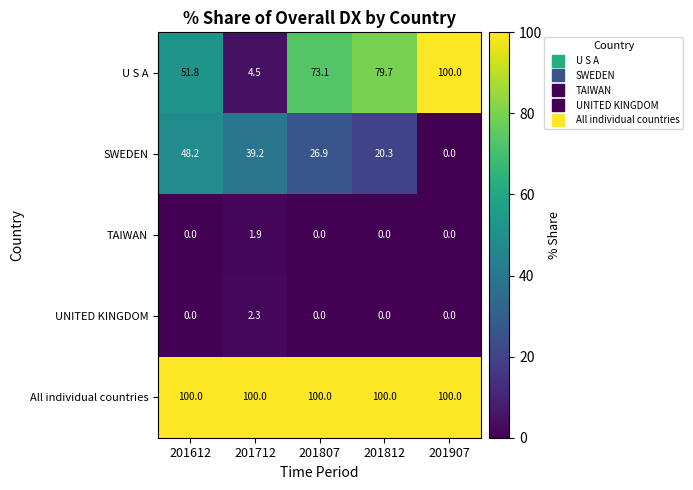

What is the spread (max minus min) of values at 201807?

100.0